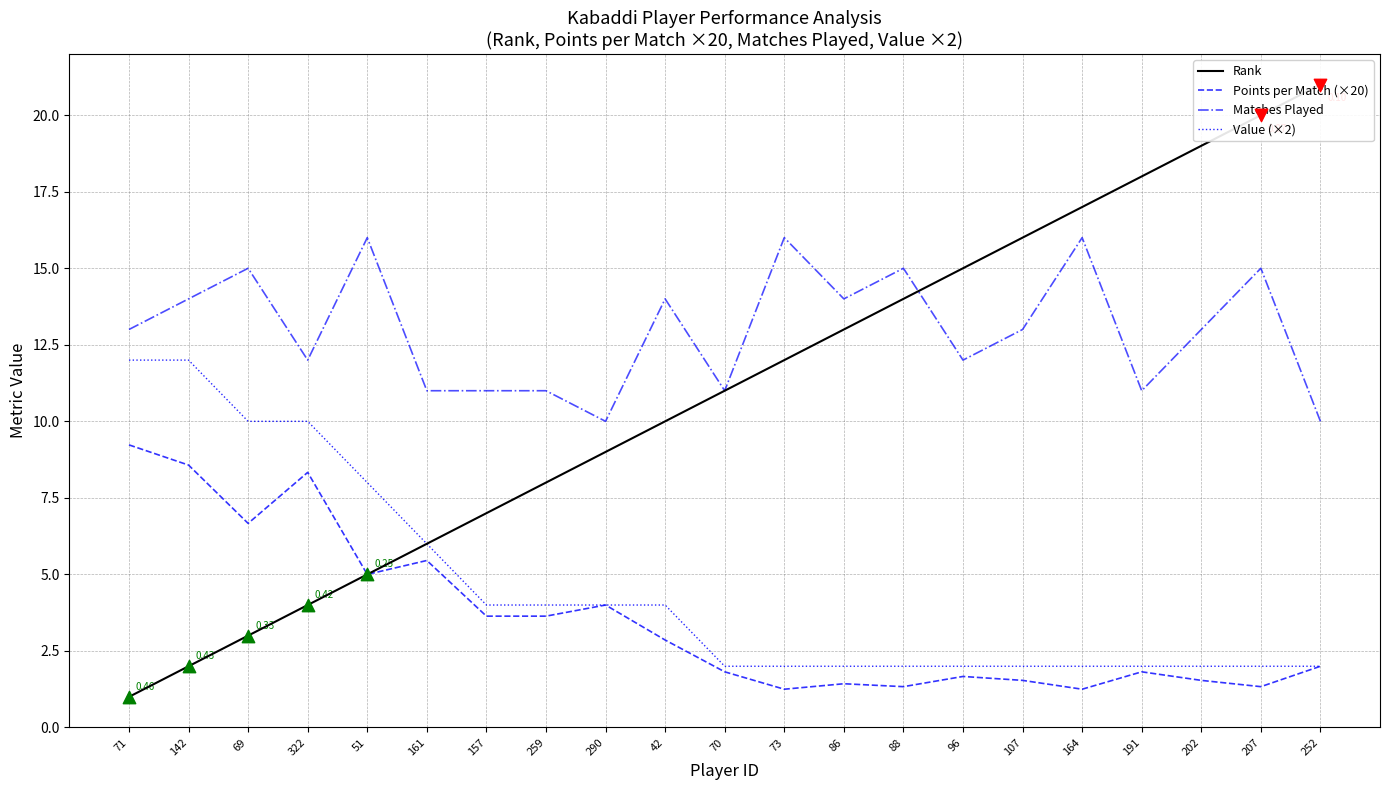

Is the value of Matches Played at 96 greater than the value of Value (×2) at 157?

Yes